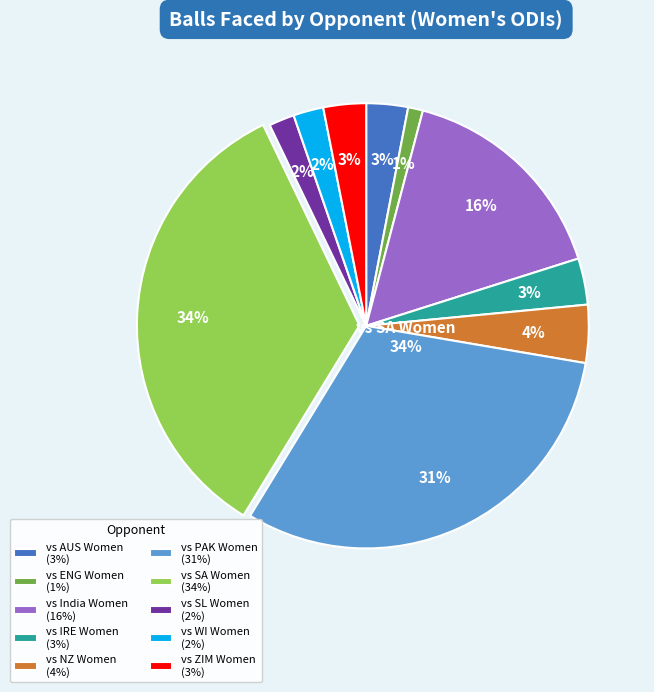

To the nearest percent, what is the difference between the vs India Women and vs SA Women slice percentages?

18%